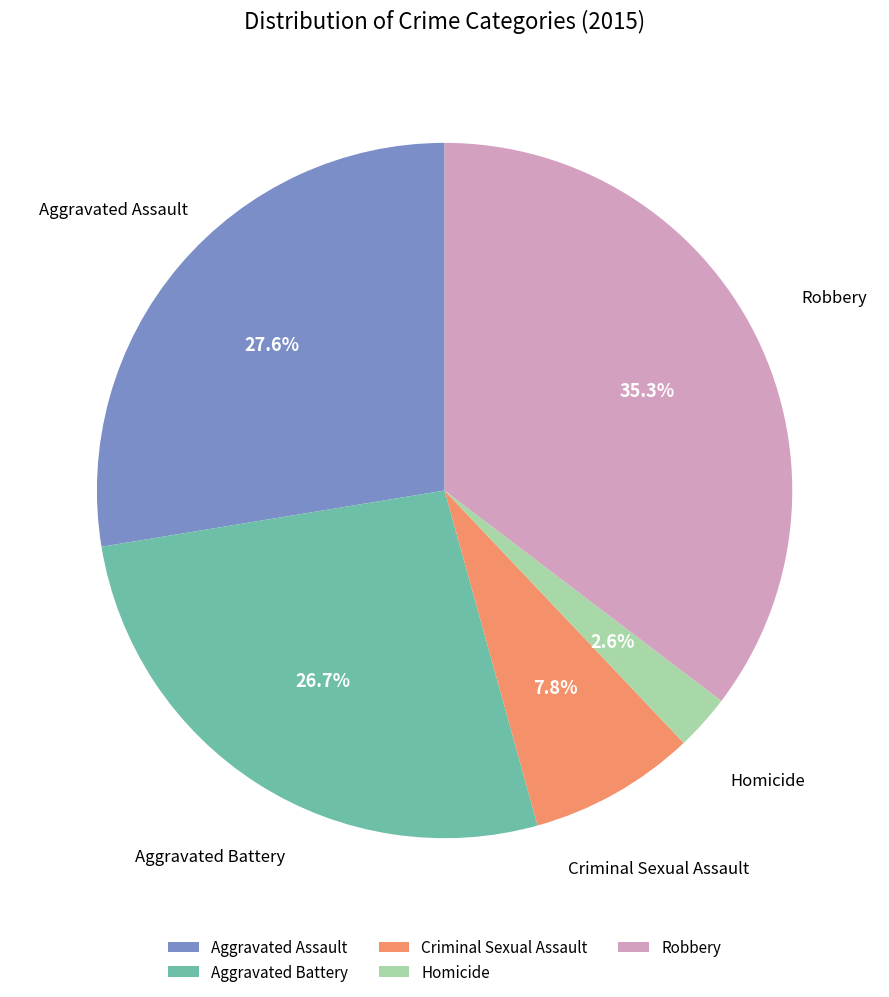

What is the smallest slice in the pie chart?

Homicide